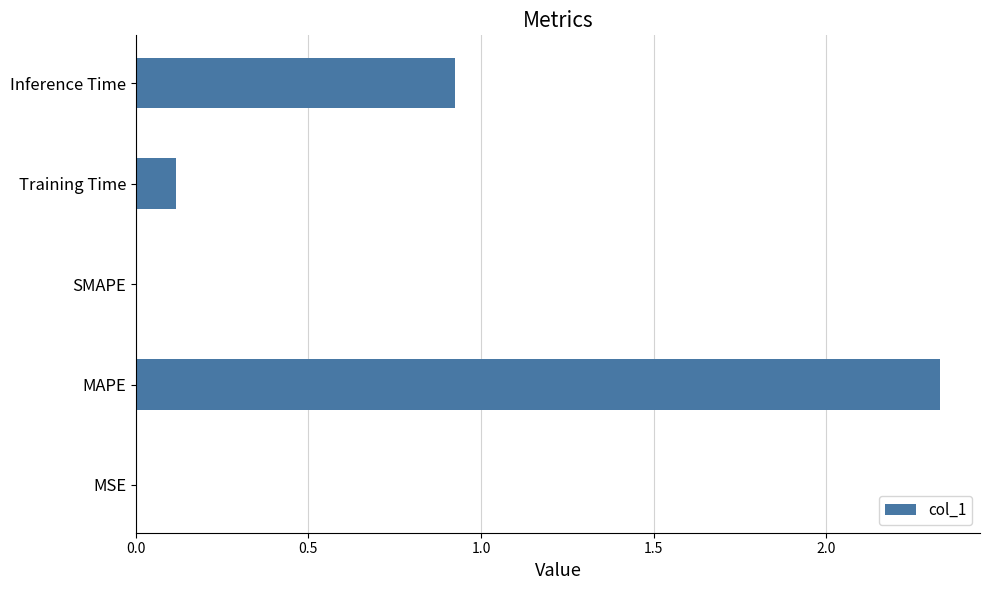

At which label is the value closest to 1?

Inference Time